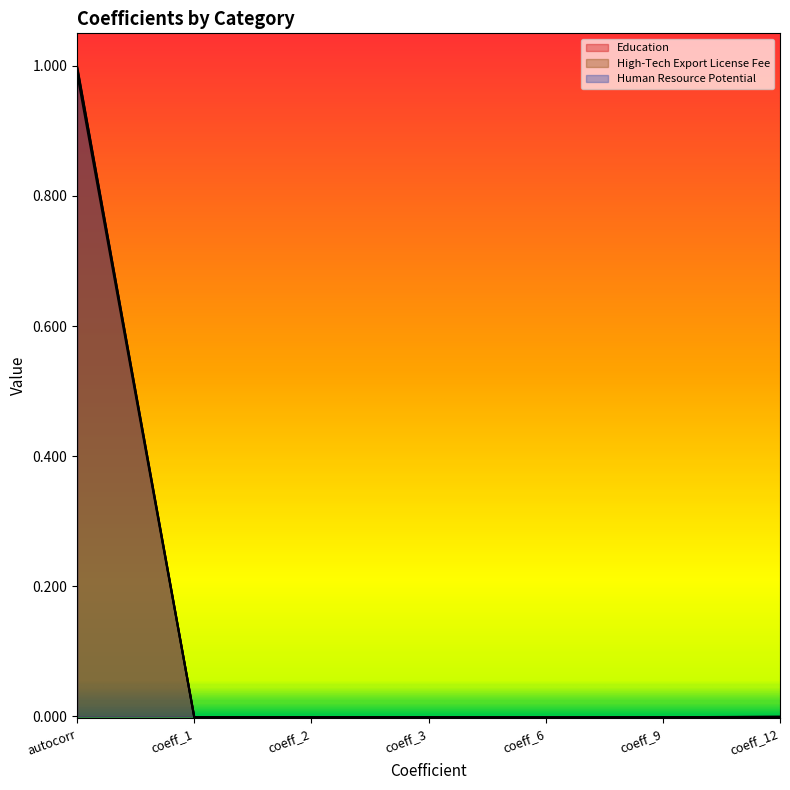

Which series has the largest total across all categories?

Human Resource Potential